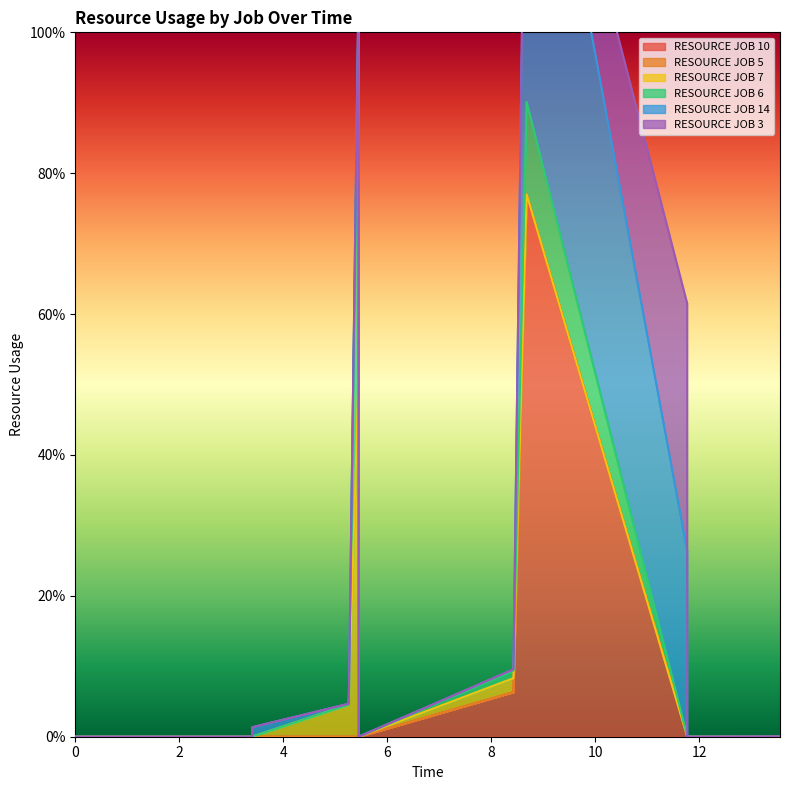

Read the RESOURCE JOB 14 value at 11.

59.5